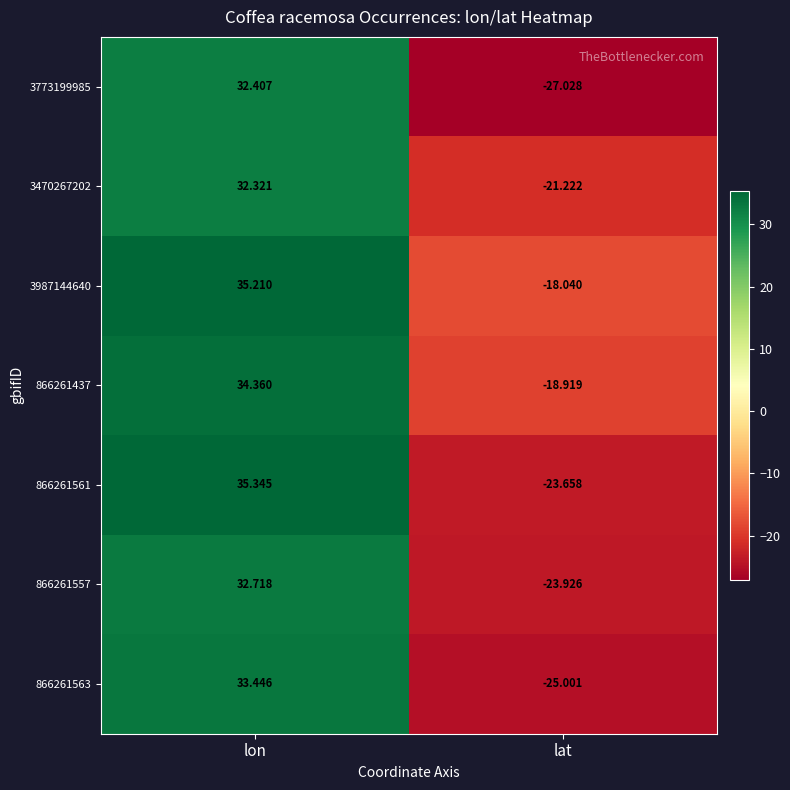

Is the value of 866261563 at lat greater than the value of 866261561 at lon?

No